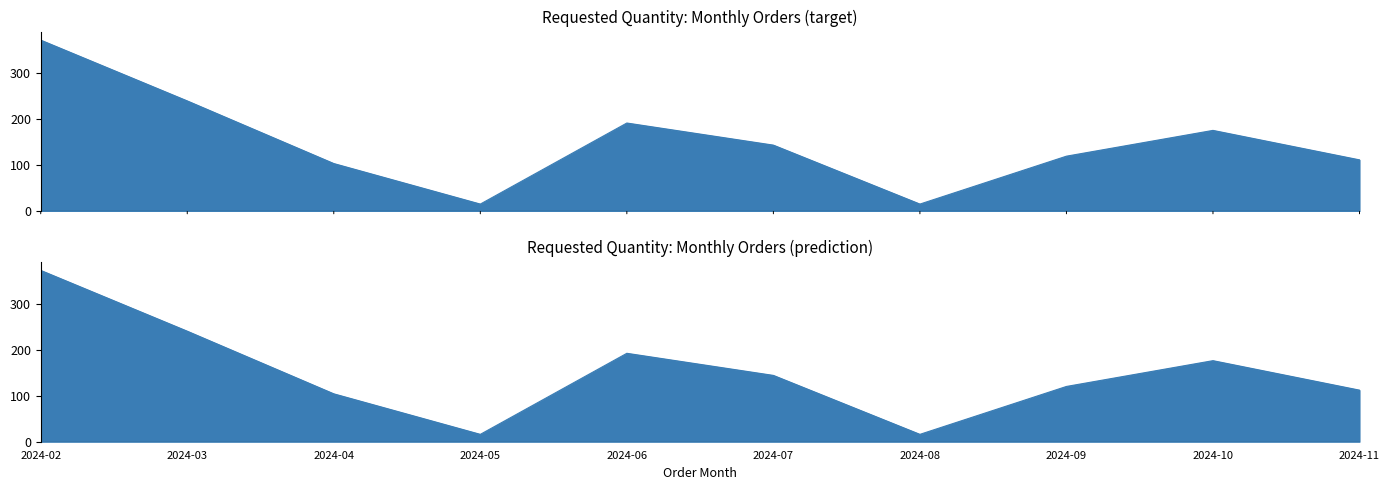

What is the sum of all values?

1492